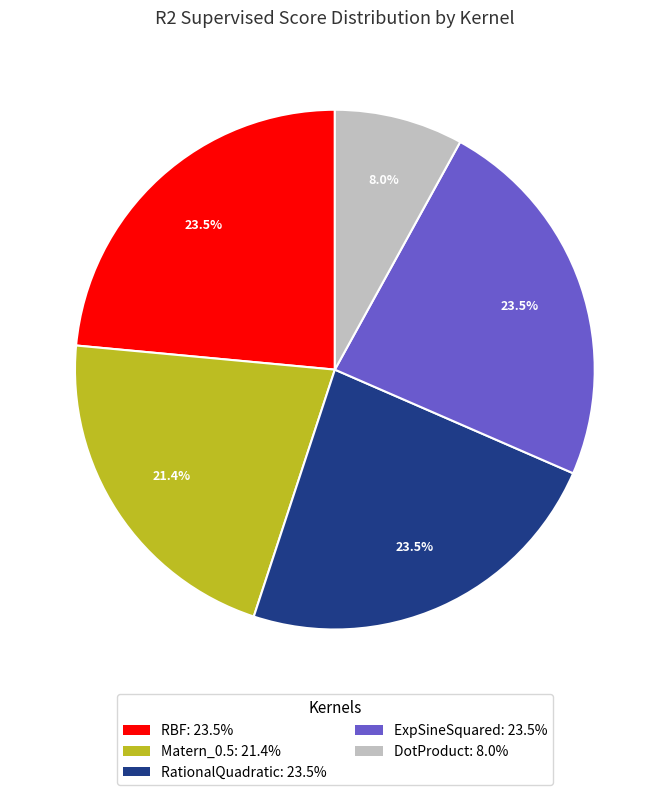

To the nearest percent, what portion does Matern_0.5 represent?

21%